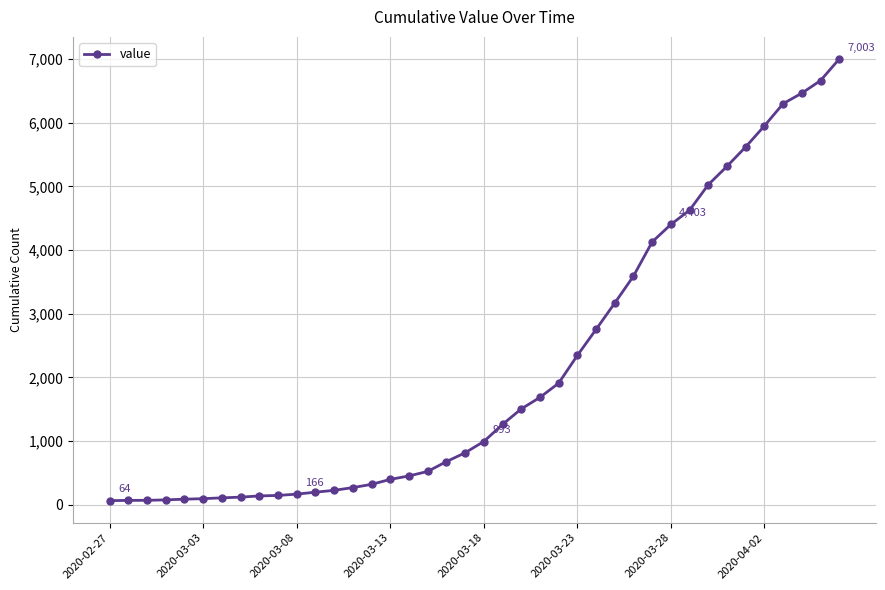

What is the average value?

2144